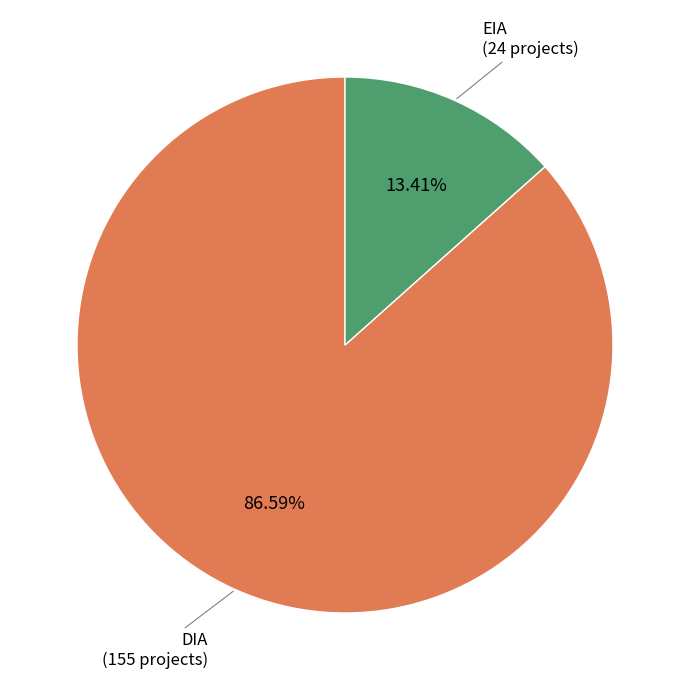

Which has a higher value, DIA or EIA?

DIA